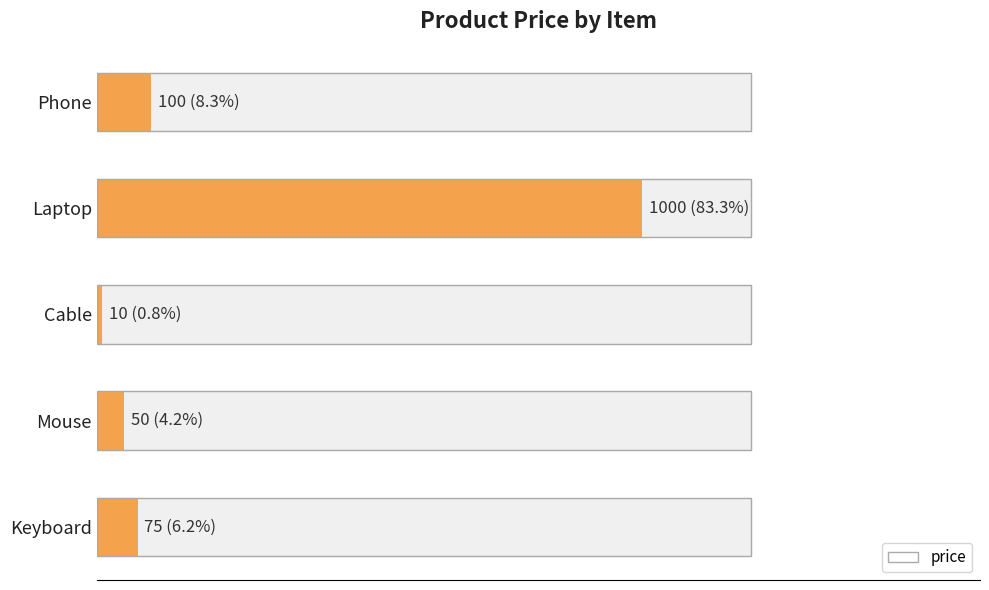

How many data points are less than 75?

2